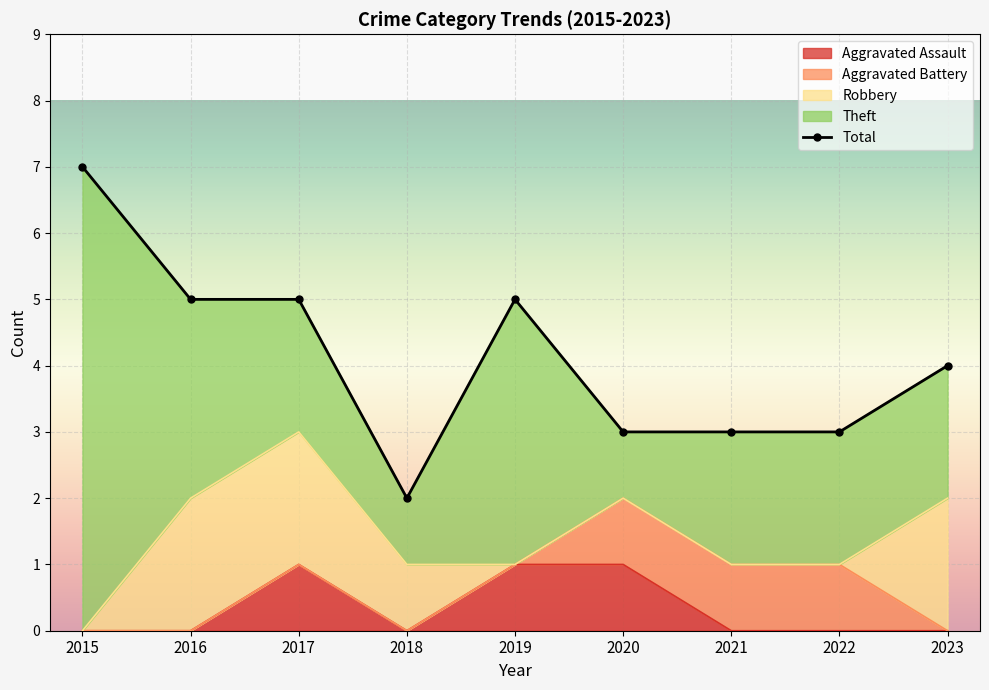

How many categories are shown in the chart?

9